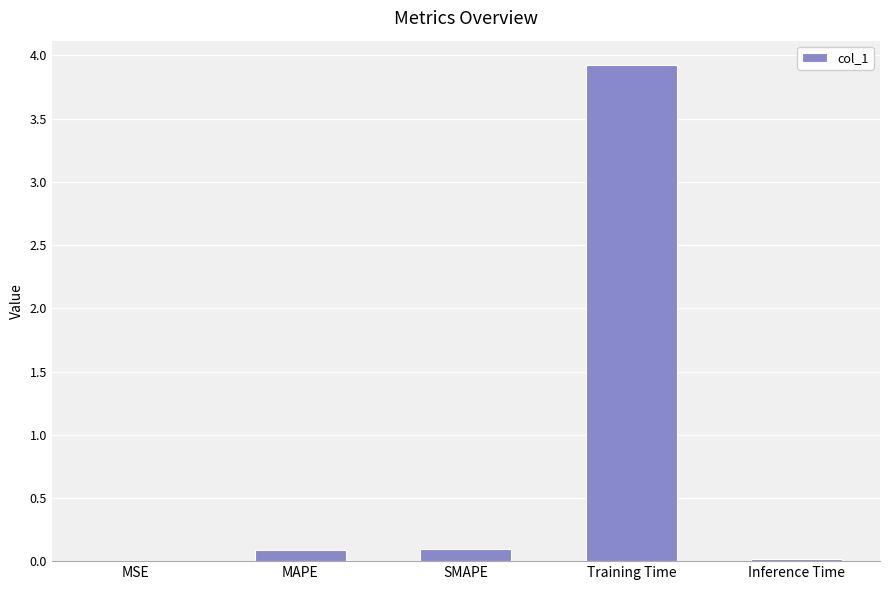

What is the difference between the values at MSE and MAPE?

0.1